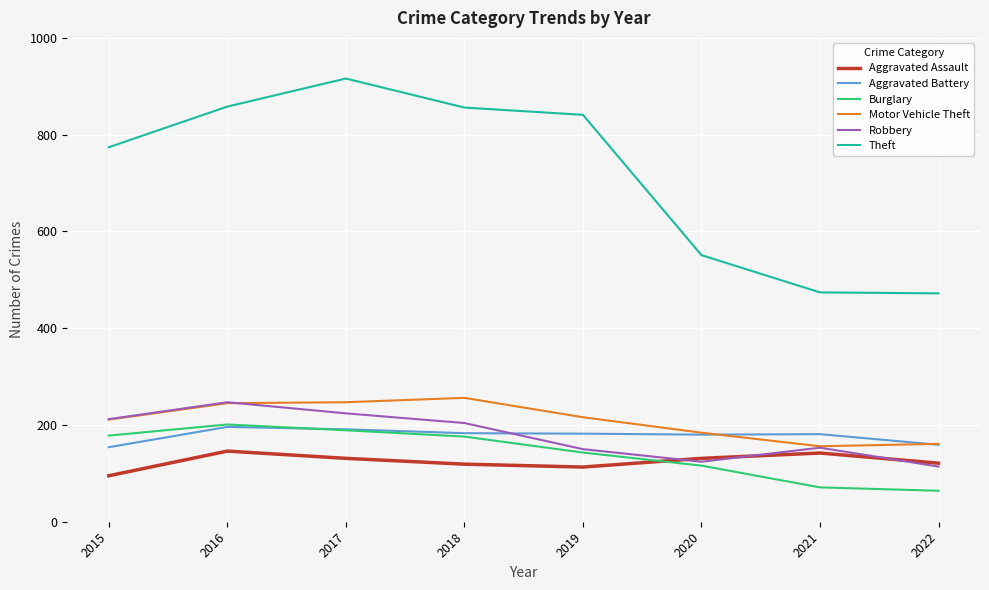

What is the maximum value shown in the chart?

916